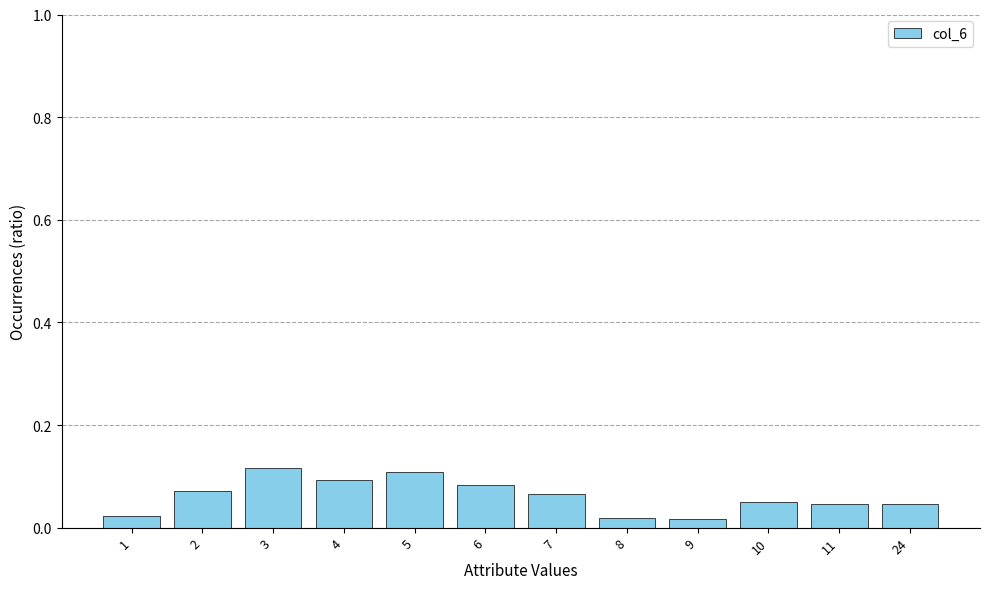

How many bars are there in total?

12